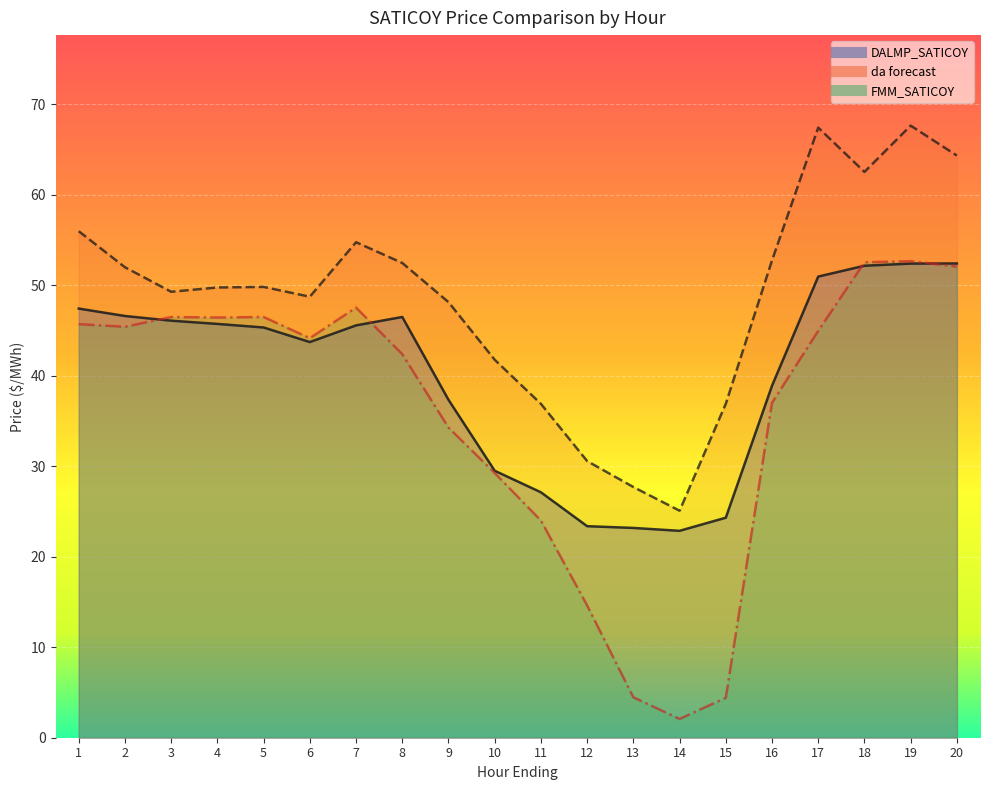

Which series has the widest spread of values?

FMM_SATICOY